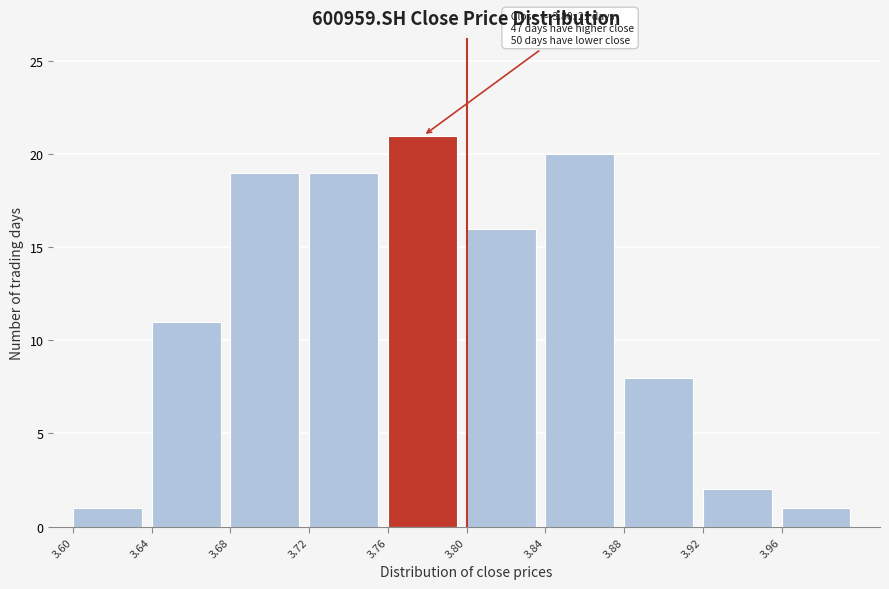

Over which range of the x-axis is the bar tallest?

3.76 to 3.80